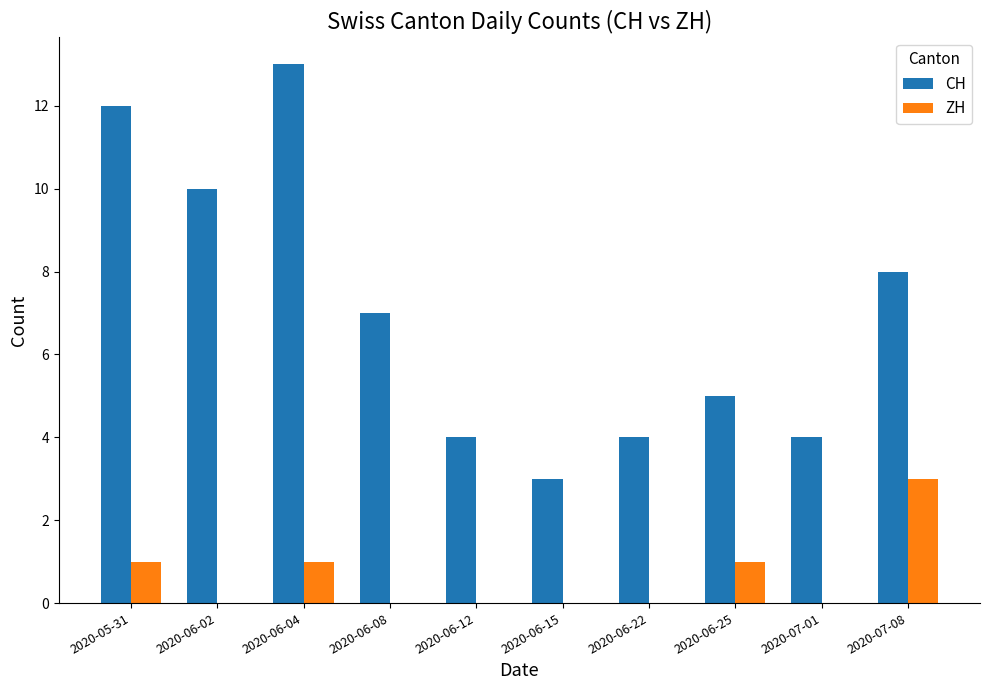

The value of CH at 2020-06-15 is 5. True or false?

False